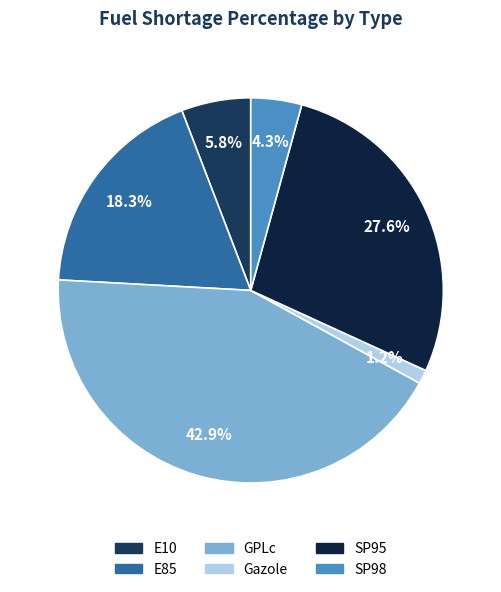

Combined, do GPLc and E85 account for over 50%?

Yes